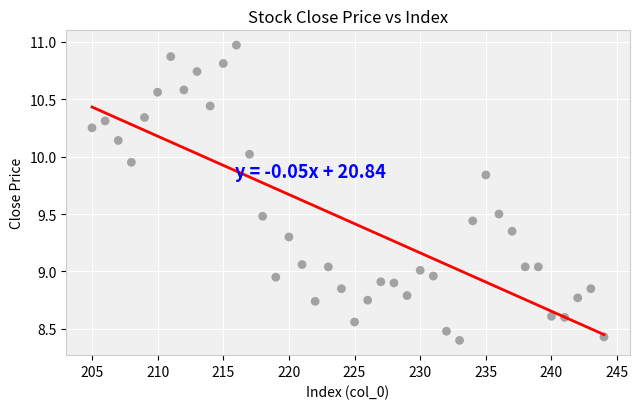

What is the range of Y values (max minus min)?

2.6